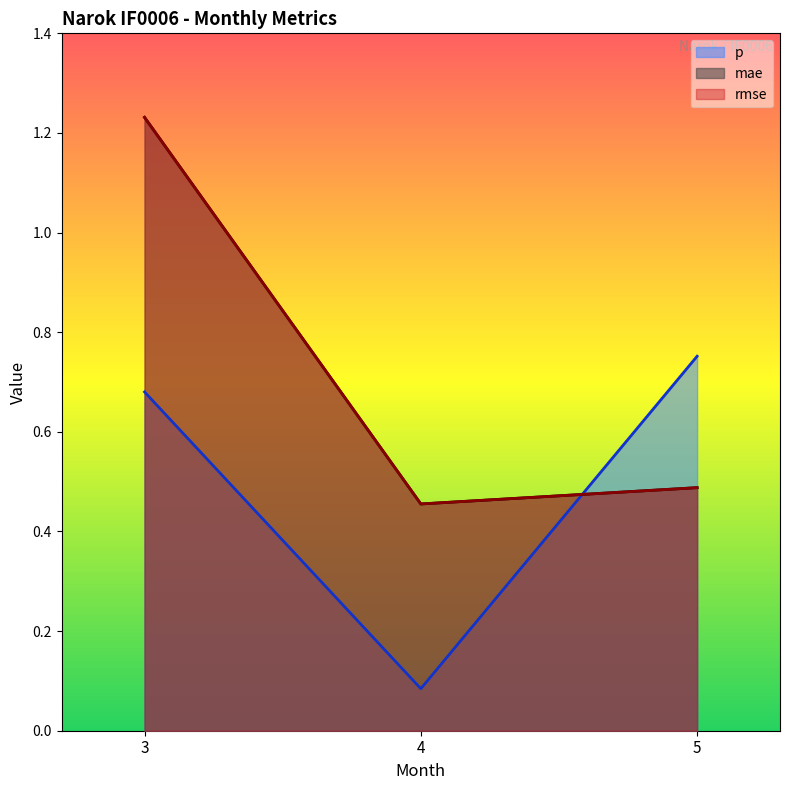

What are all the series names shown in the legend?

p, mae, rmse